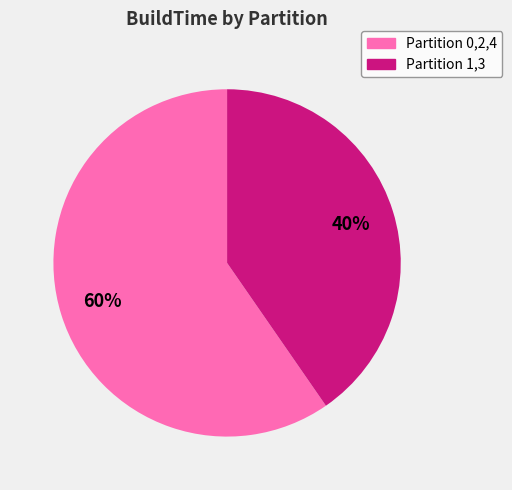

Is there a majority slice in this chart?

Yes